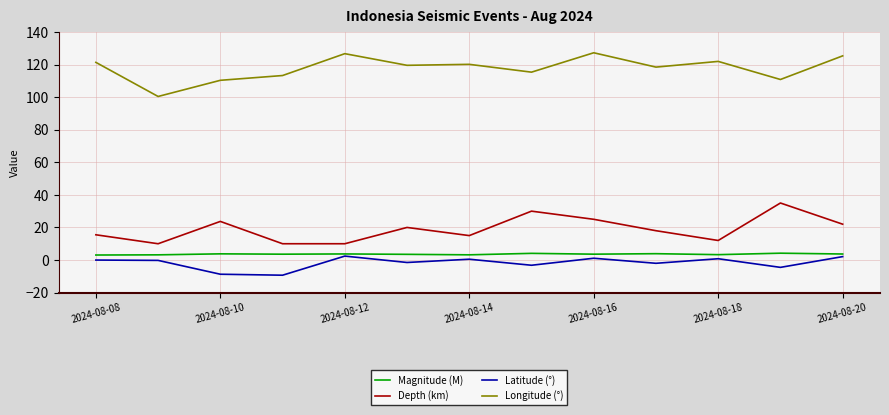

What is the highest value of the Depth (km) series?

35.0